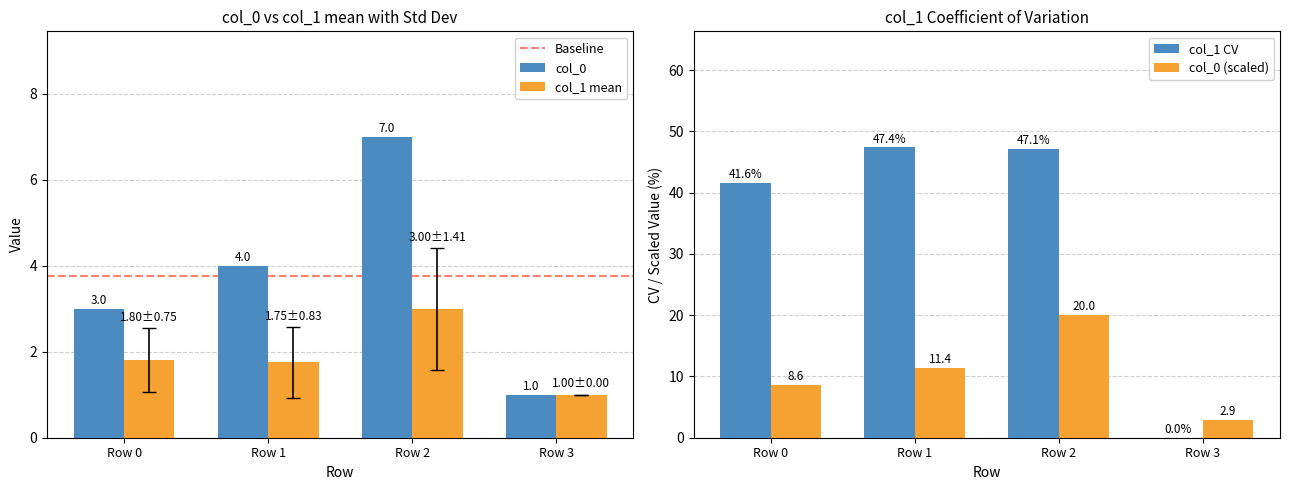

What is the difference between the values at Row 2 and Row 1?

3